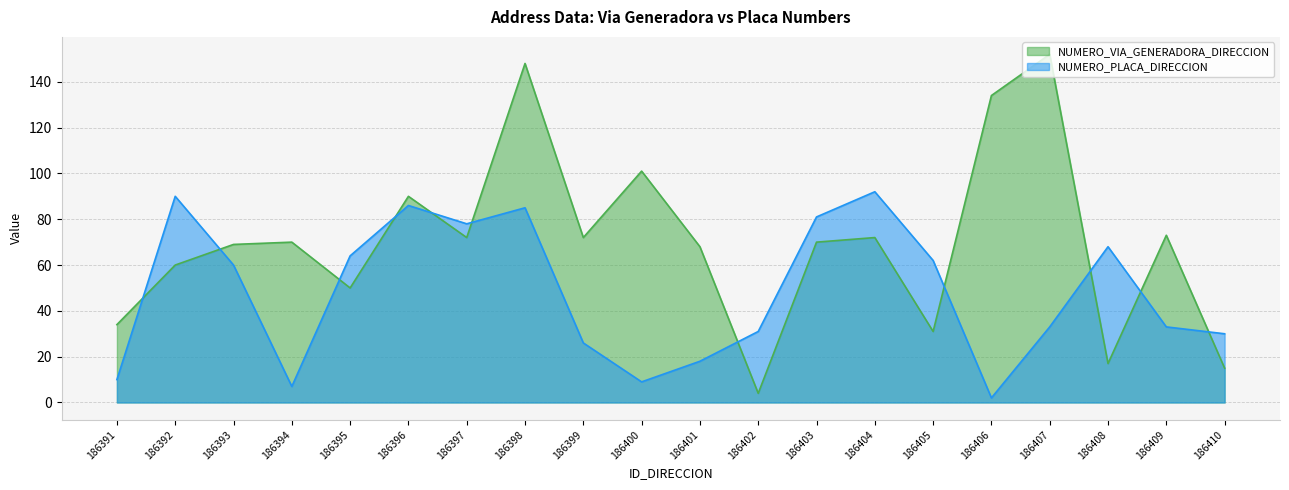

Rank the series by their maximum value, from highest to lowest.

NUMERO_VIA_GENERADORA_DIRECCION, NUMERO_PLACA_DIRECCION